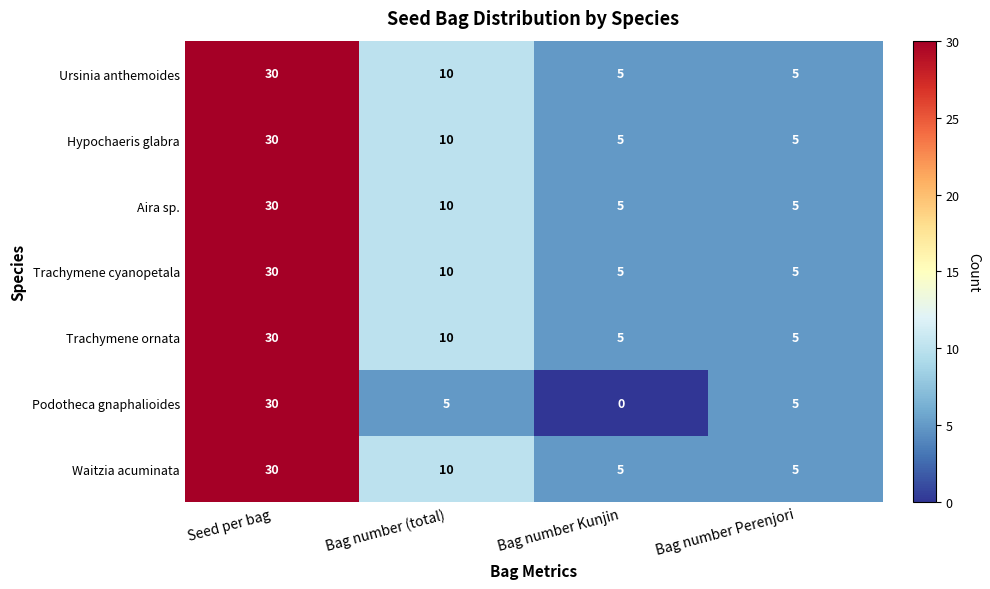

At which label does Trachymene ornata first exceed 10?

Seed per bag